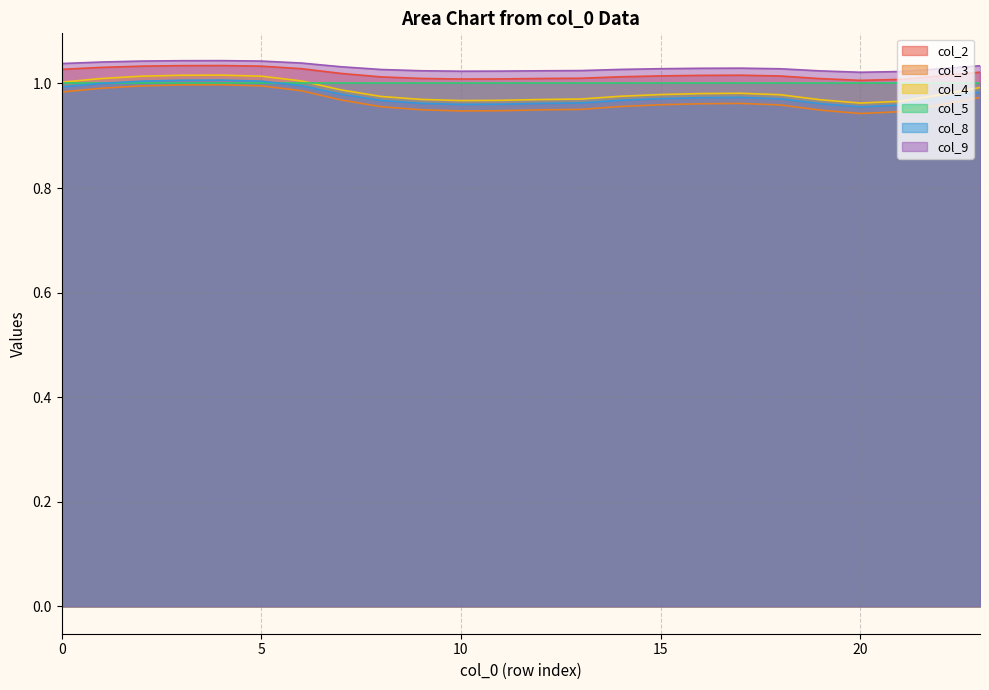

Which series has the largest total across all categories?

col_9